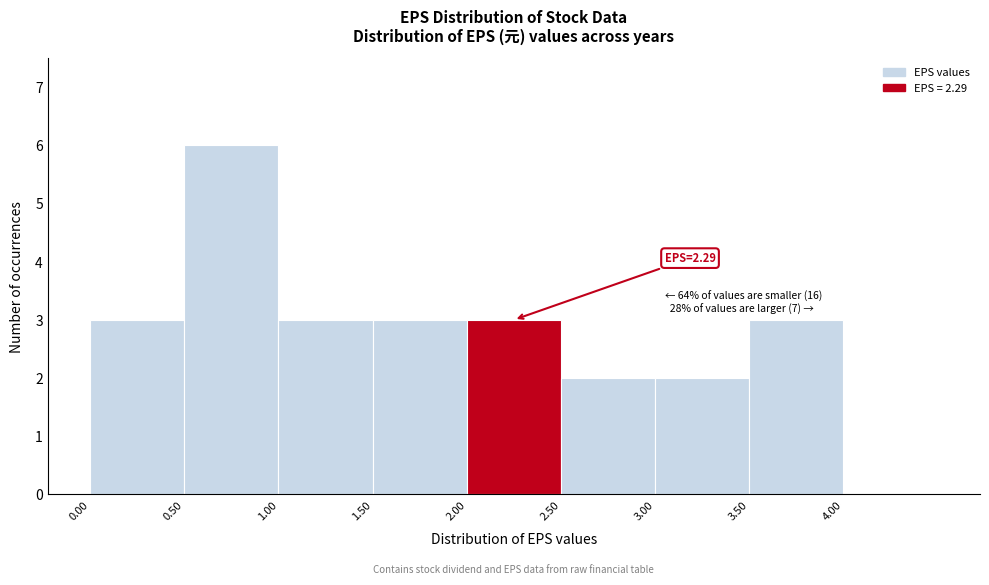

Which range on the x-axis has the tallest bar?

0.5 to 1.0